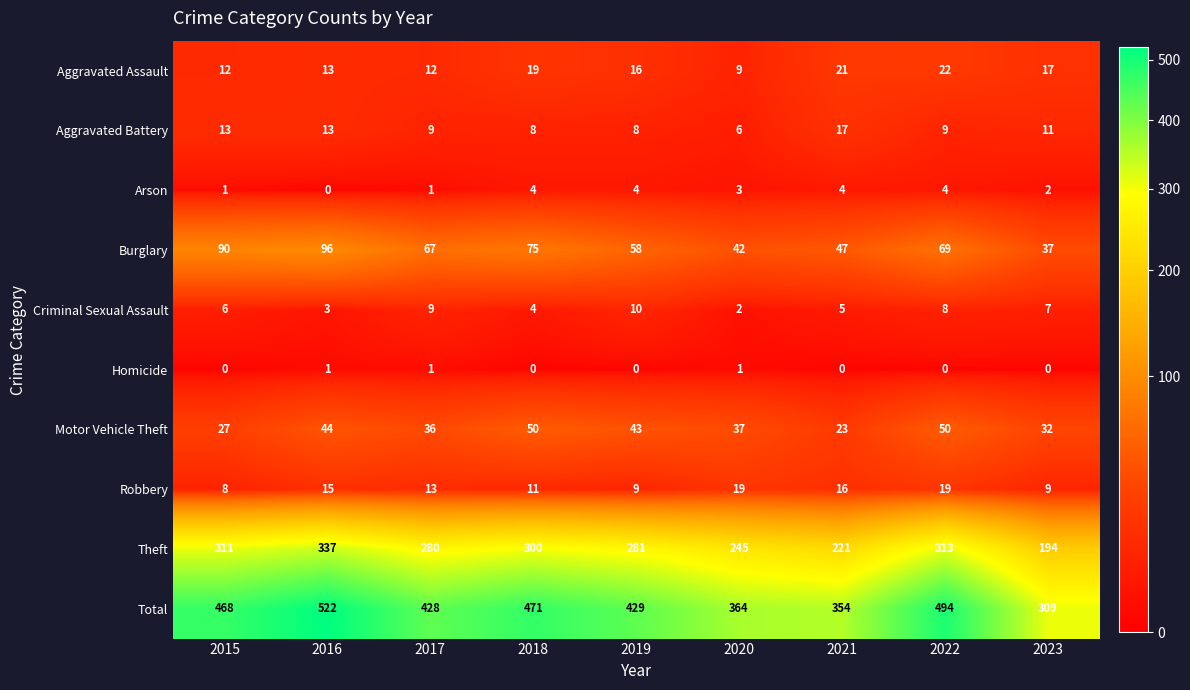

The Arson series shows 7 at 2019. True or false?

False